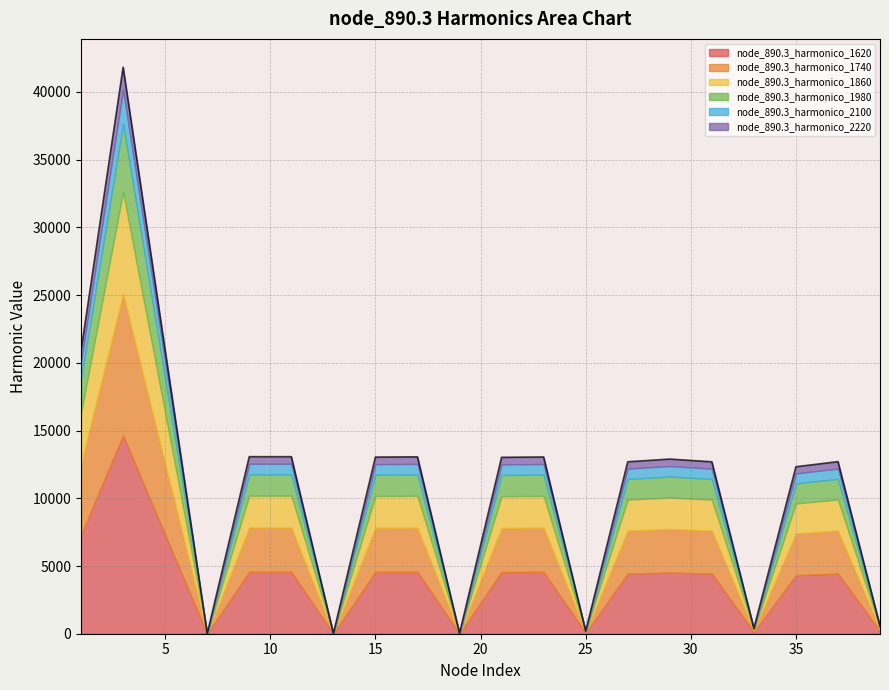

What is the maximum value for node_890.3_harmonico_1620?

14640.1